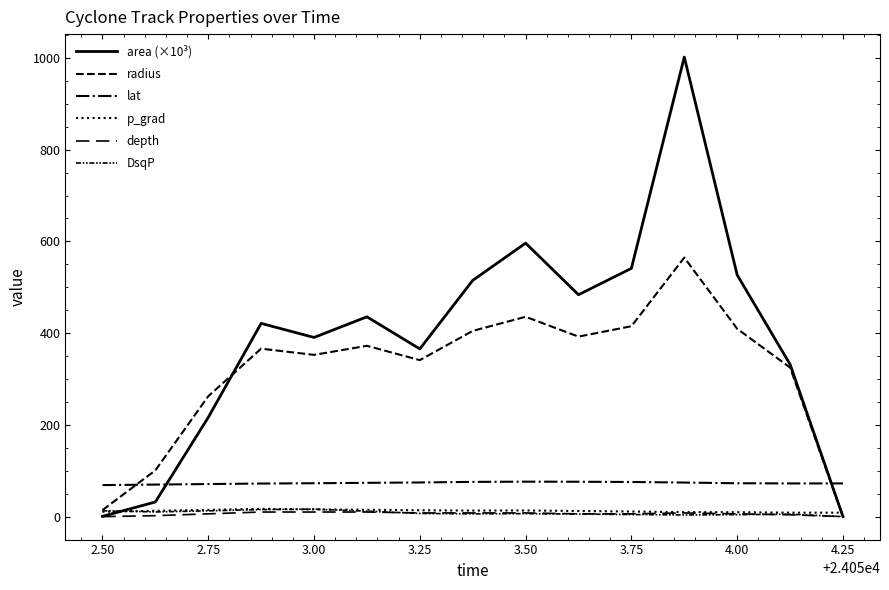

How many lines are shown in the chart?

6